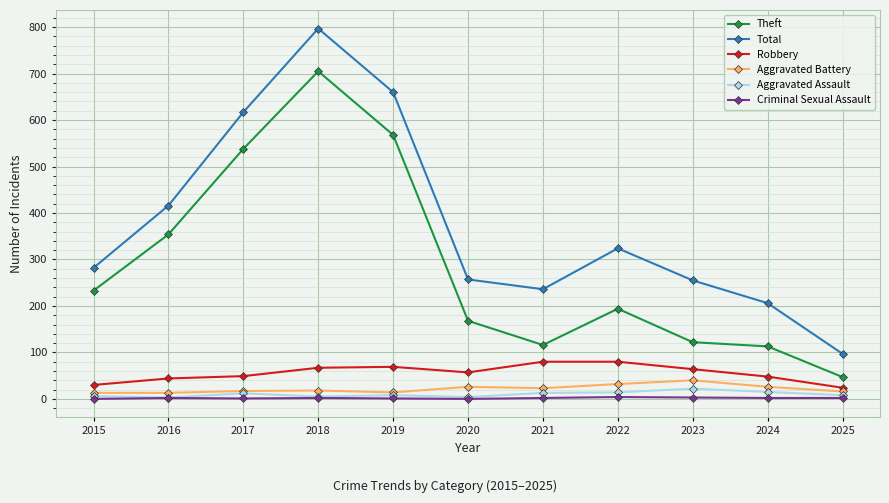

Count the number of categories in the chart.

11